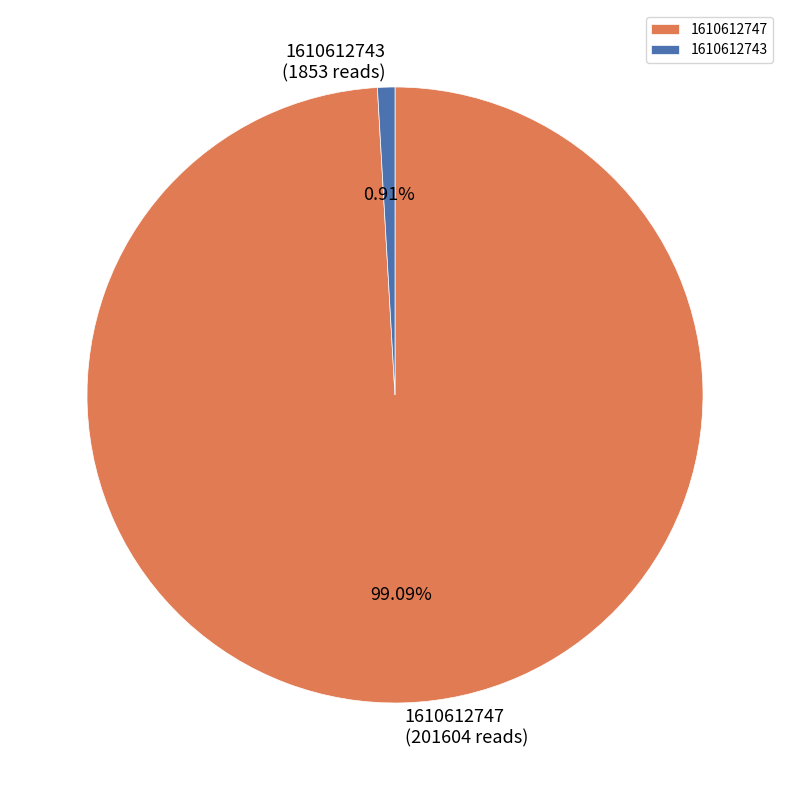

Is it true that 1610612747 is 99% of the pie?

True